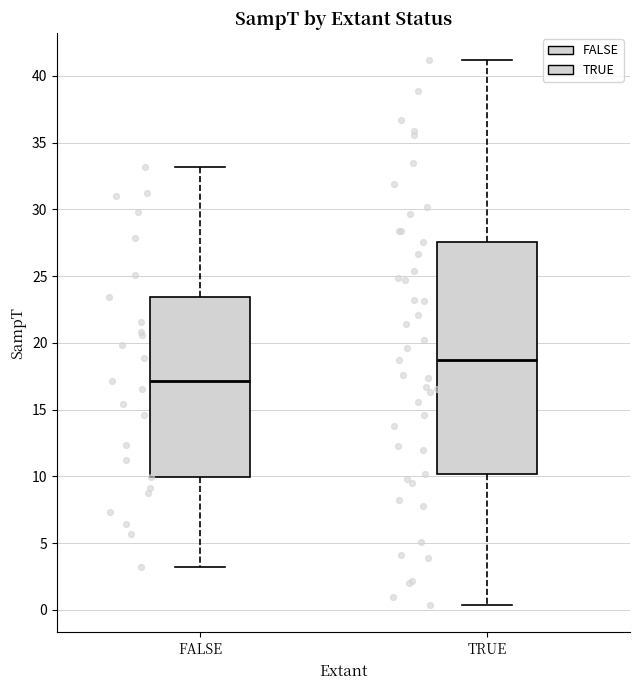

Where is the lower edge of the box for FALSE on the y-axis? The values are not printed on the chart, so give them approximately, as read against the axis.

10.0